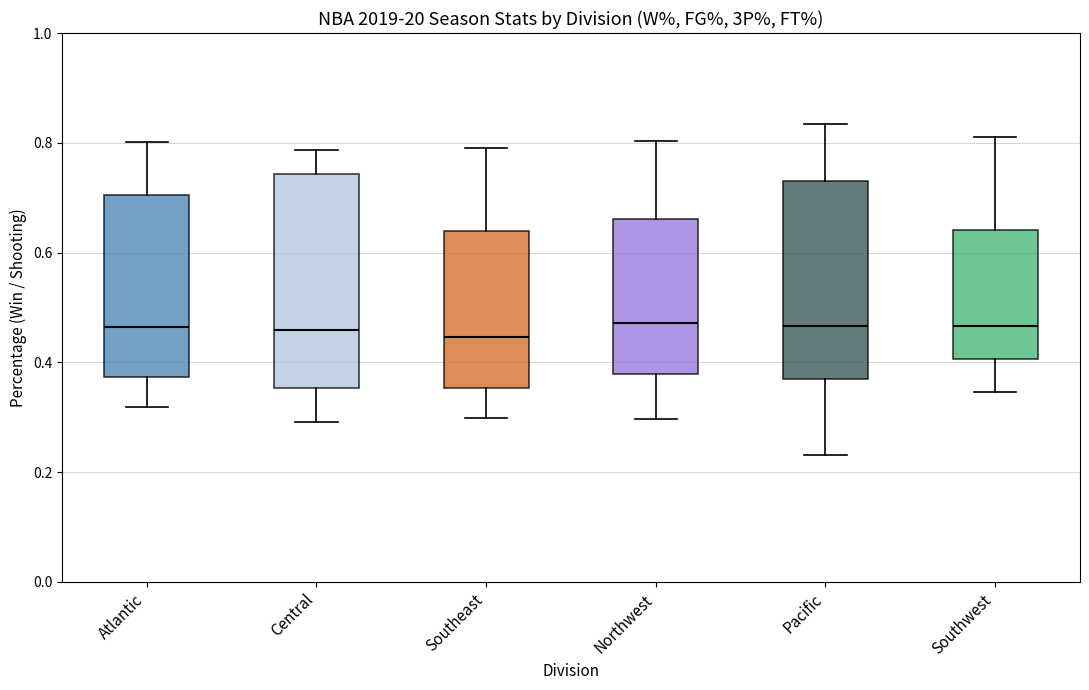

Reading left to right, read every box against the y-axis: the position of its median line, the range the box covers, and the ends of its whiskers. The values are not printed on the chart, so give them approximately, as read against the axis.

Atlantic: median 0.46, box 0.38 to 0.70, whiskers 0.32 to 0.80
Central: median 0.46, box 0.36 to 0.74, whiskers 0.30 to 0.78
Southeast: median 0.44, box 0.36 to 0.64, whiskers 0.30 to 0.80
Northwest: median 0.48, box 0.38 to 0.66, whiskers 0.30 to 0.80
Pacific: median 0.46, box 0.36 to 0.72, whiskers 0.24 to 0.84
Southwest: median 0.46, box 0.40 to 0.64, whiskers 0.34 to 0.82